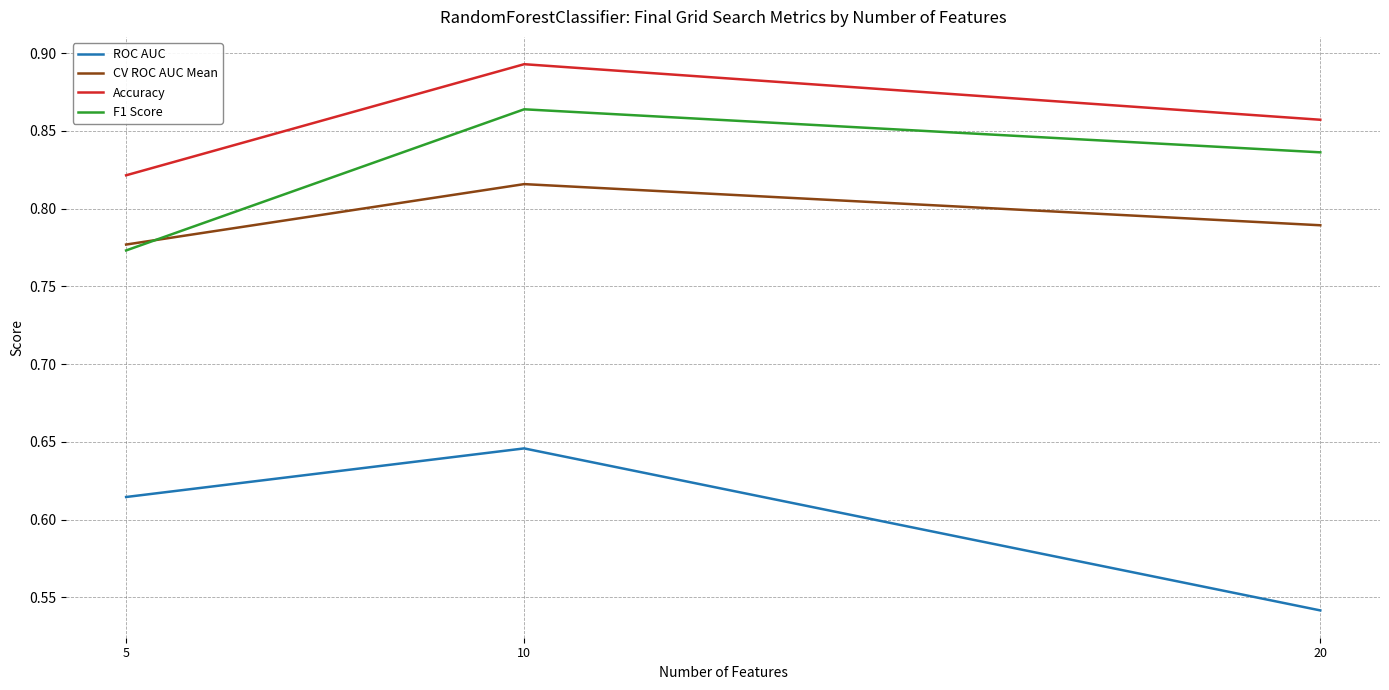

At which category is the sum across all series the highest?

10